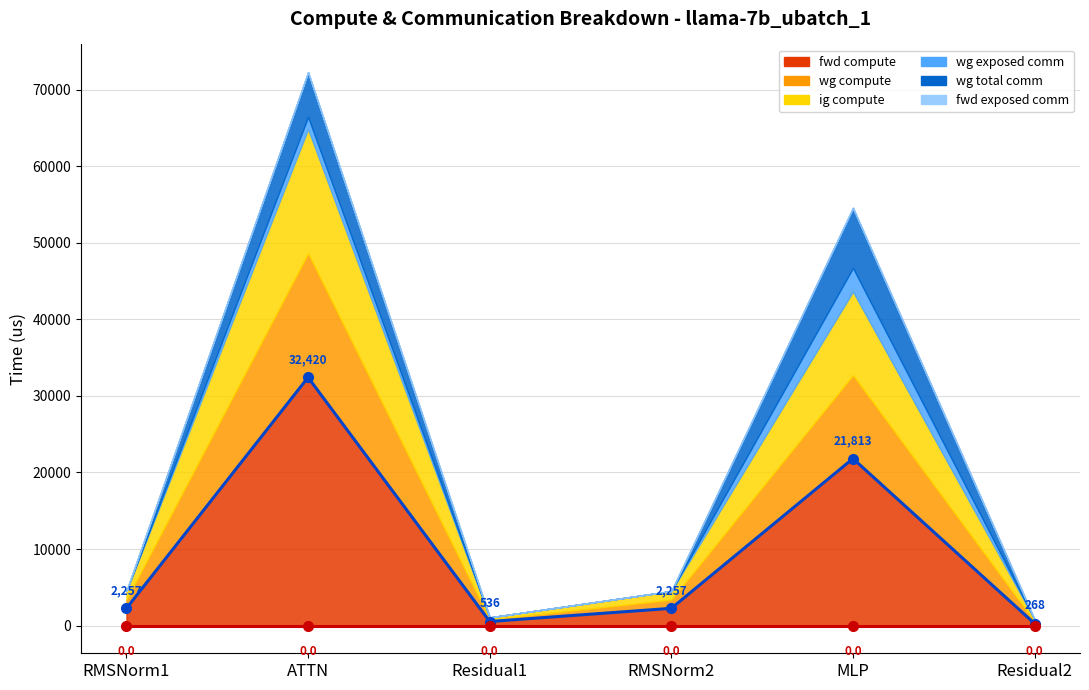

True or false: fwd exposed comm (line) and fwd compute (line) intersect in this chart.

False